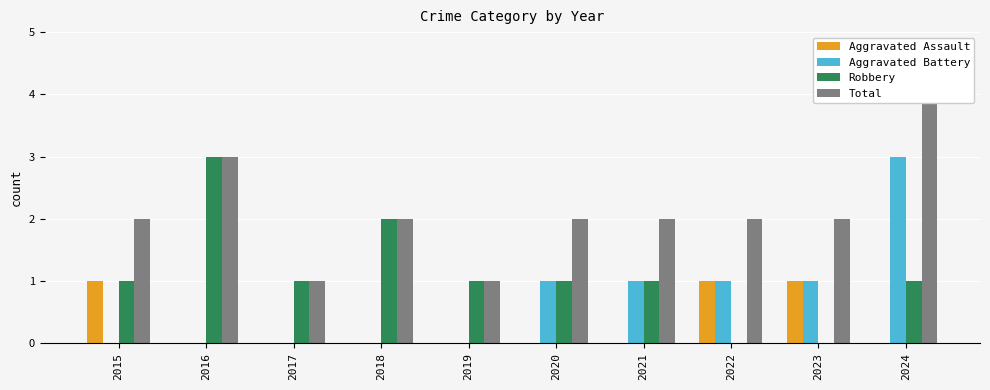

What is the average value of the Aggravated Battery series?

1